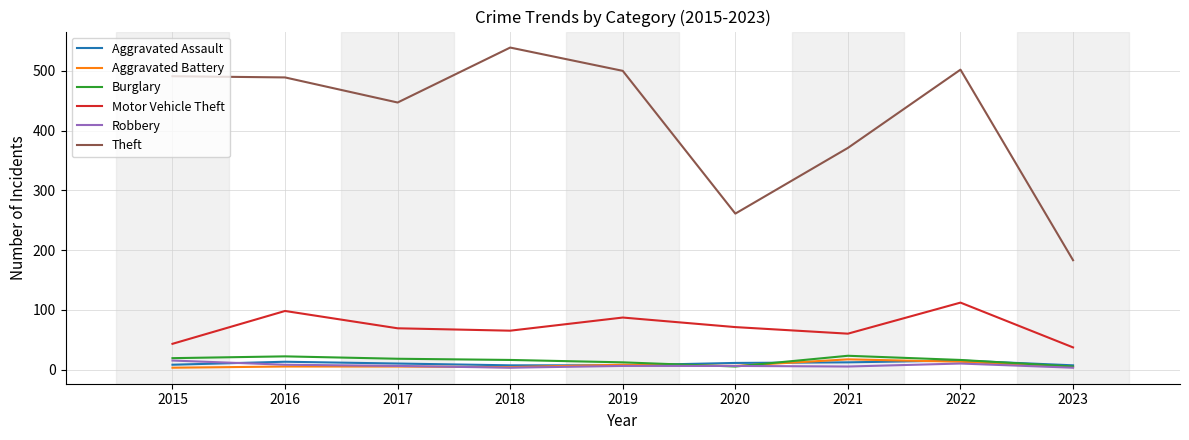

What is the highest value of the Burglary series?

23